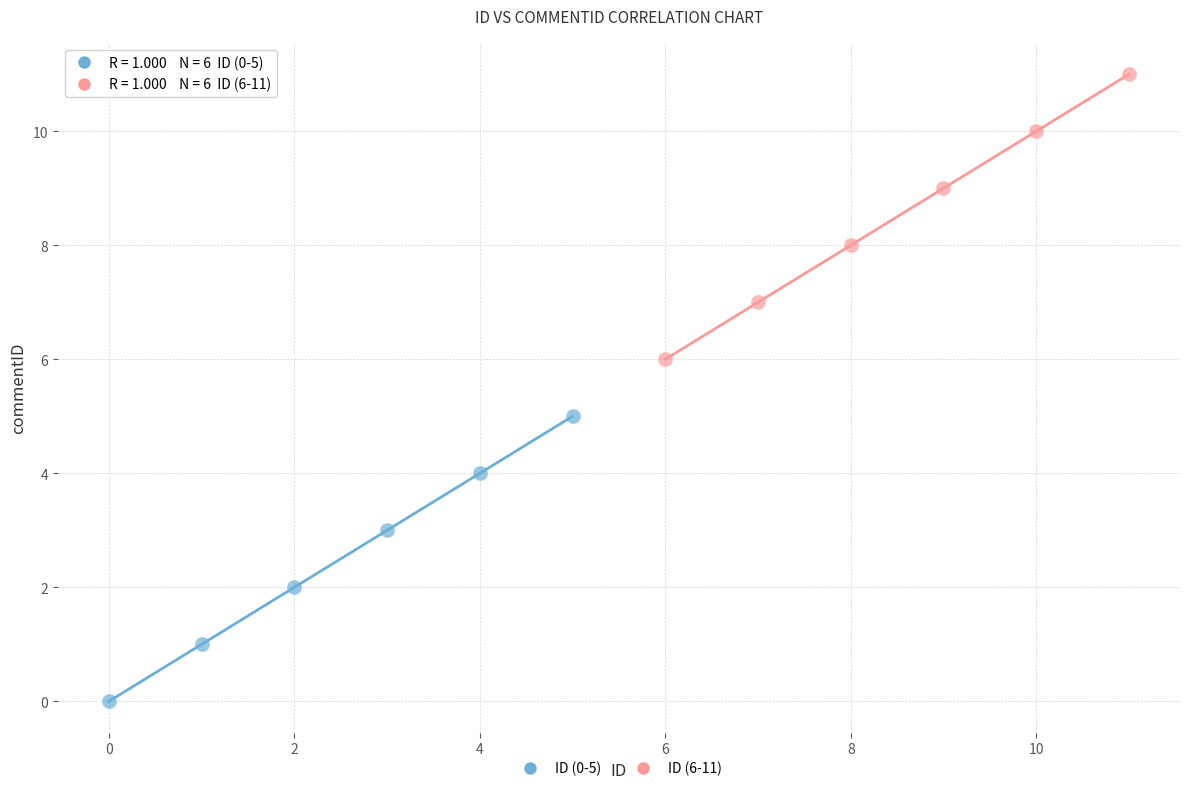

Which series reaches the maximum Y coordinate?

ID (6-11)